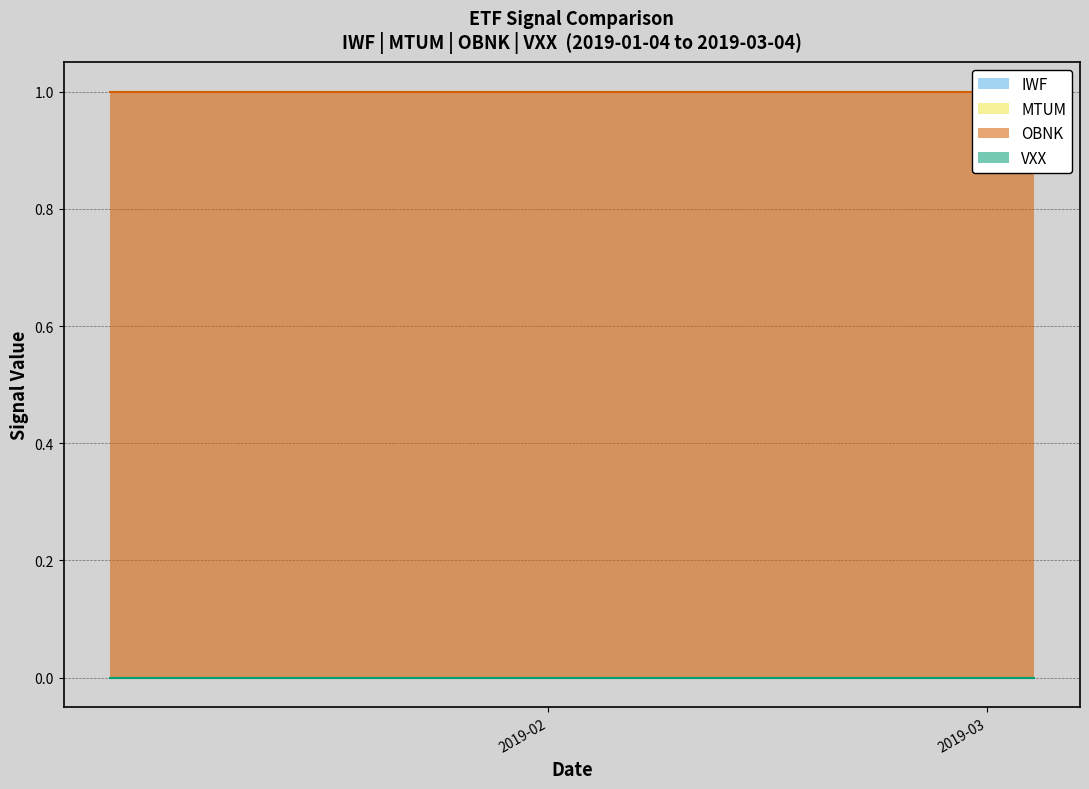

Reading left to right, list all the values displayed in this chart.

IWF: 0	0	0	0	0	0	0	0	0	0	0	0	0	0	0	0	0	0	0	0
MTUM: 0	0	0	0	0	0	0	0	0	0	0	0	0	0	0	0	0	0	0	0
OBNK: 1	1	1	1	1	1	1	1	1	1	1	1	1	1	1	1	1	1	1	1
VXX: 0	0	0	0	0	0	0	0	0	0	0	0	0	0	0	0	0	0	0	0